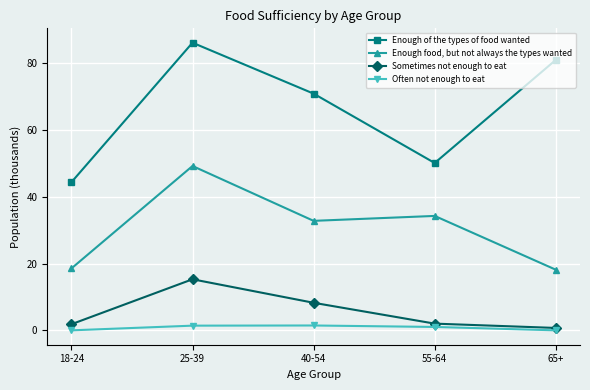

True or false: Often not enough to eat has a value of 1.4 at 25-39.

True